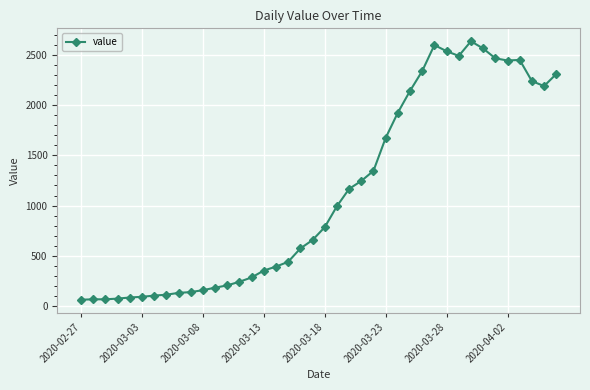

What is the value of the 7th point from the left?

102